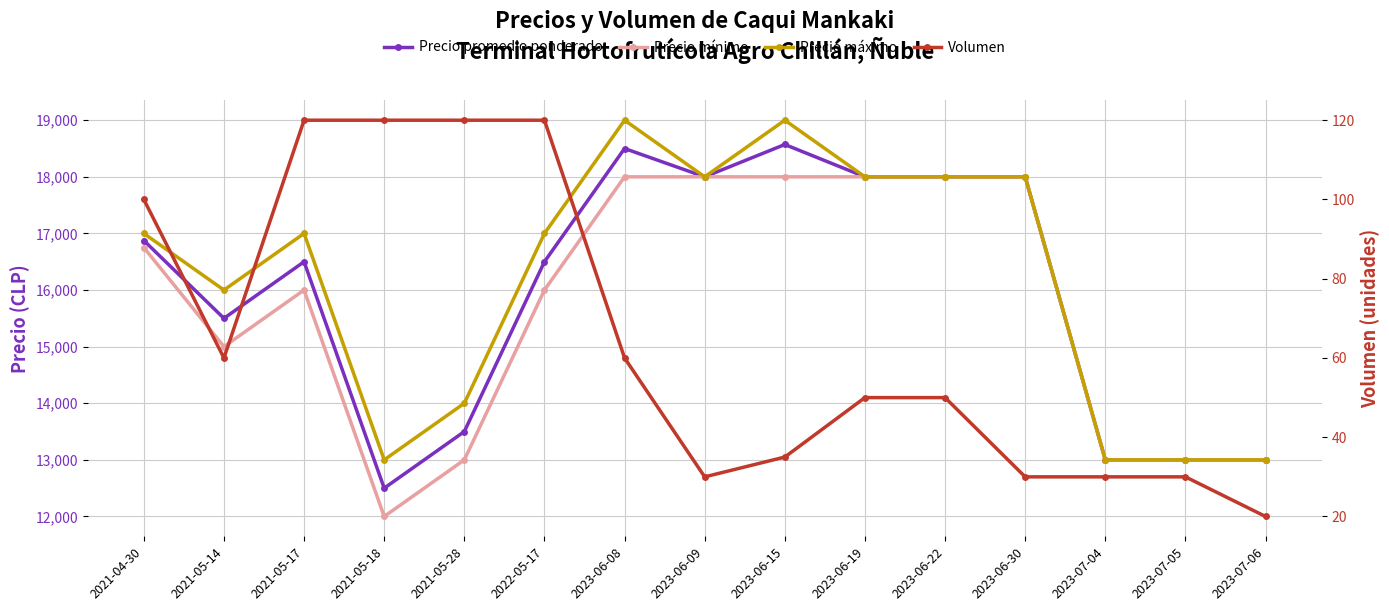

Where is Precio promedio ponderado nearest to the value 15535?

2021-05-14